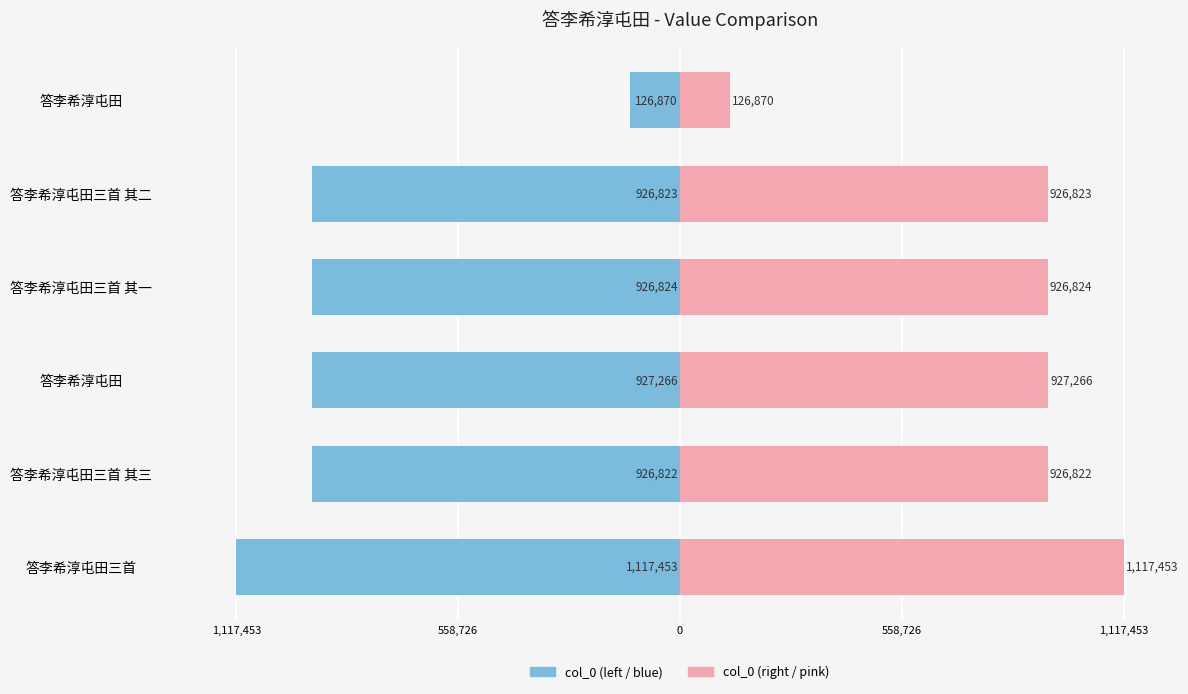

The value of col_0 (right) at 1,117,453 is 765328. True or false?

False